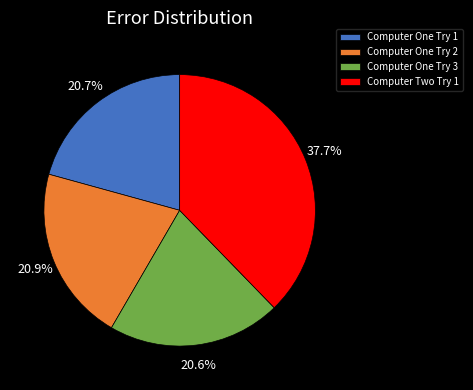

Is Computer One Try 1 the majority of the pie?

No